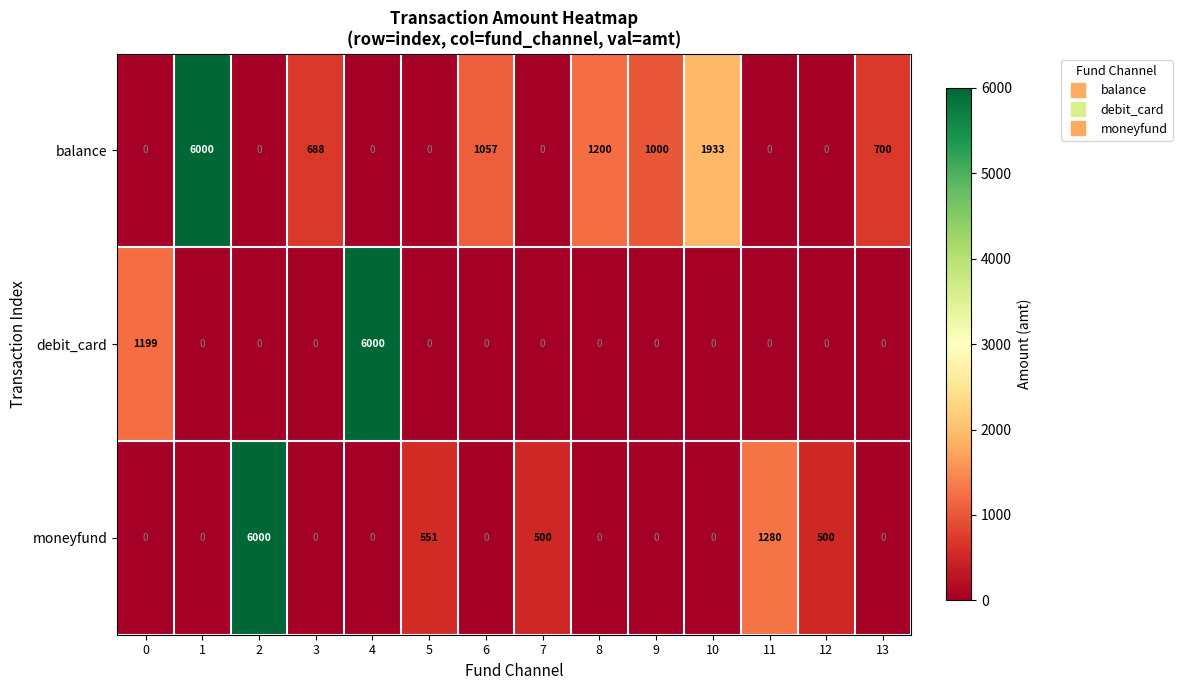

At how many categories does at least one series exceed 4125?

3